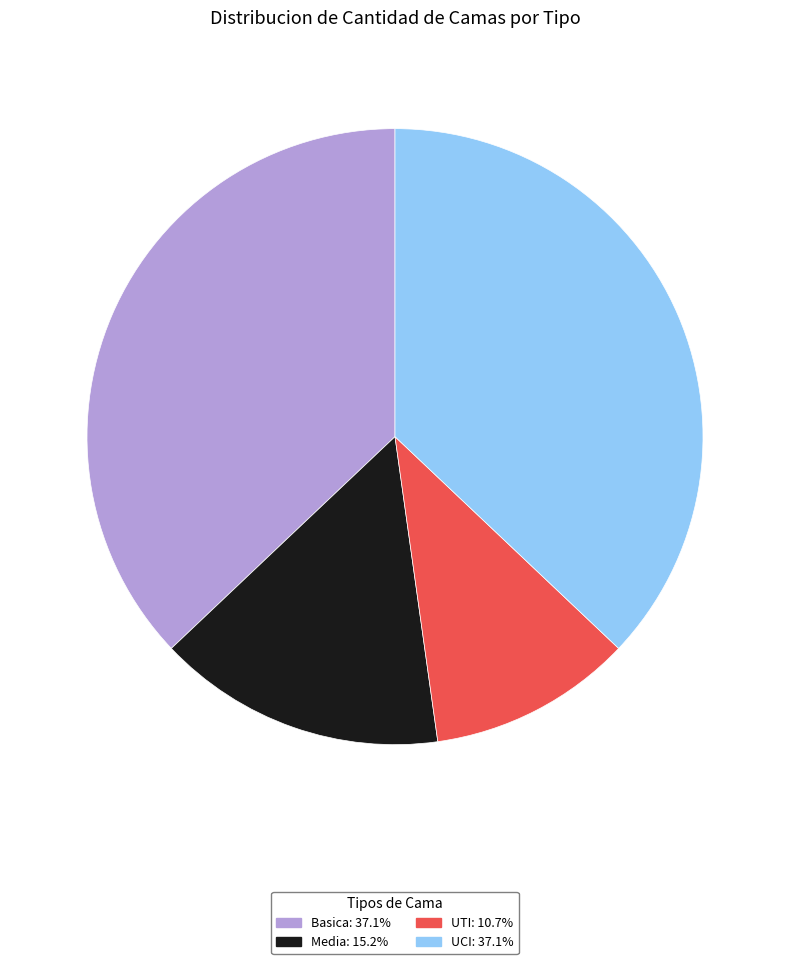

Which slice is the smallest?

UTI